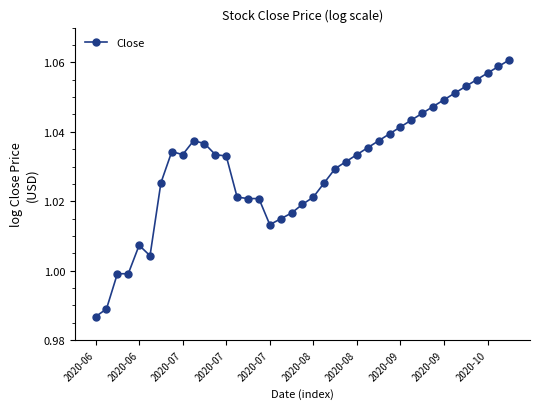

How many values exceed 1?

35